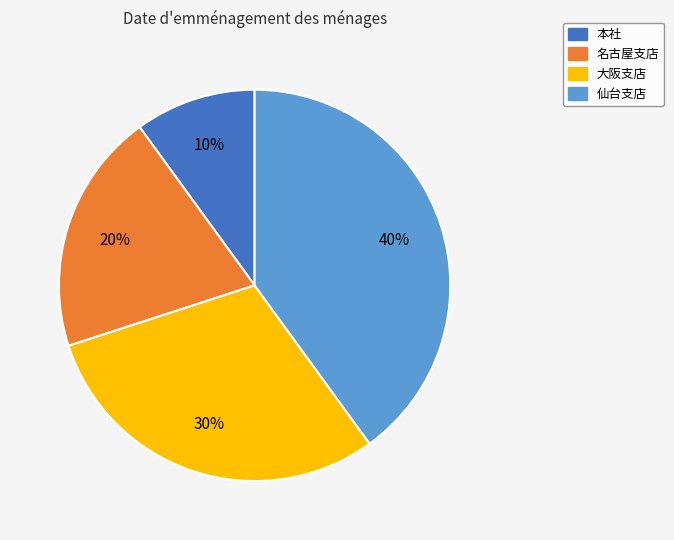

Which category has the biggest portion of the pie?

仙台支店